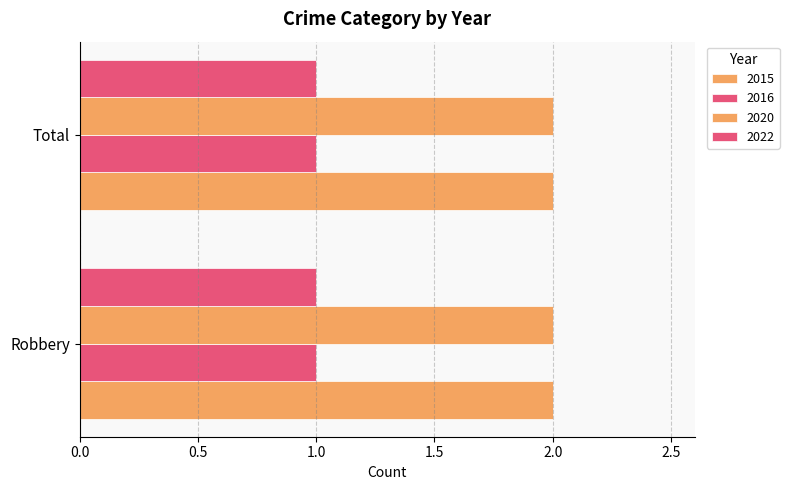

At which label does 2016 reach its minimum?

Robbery